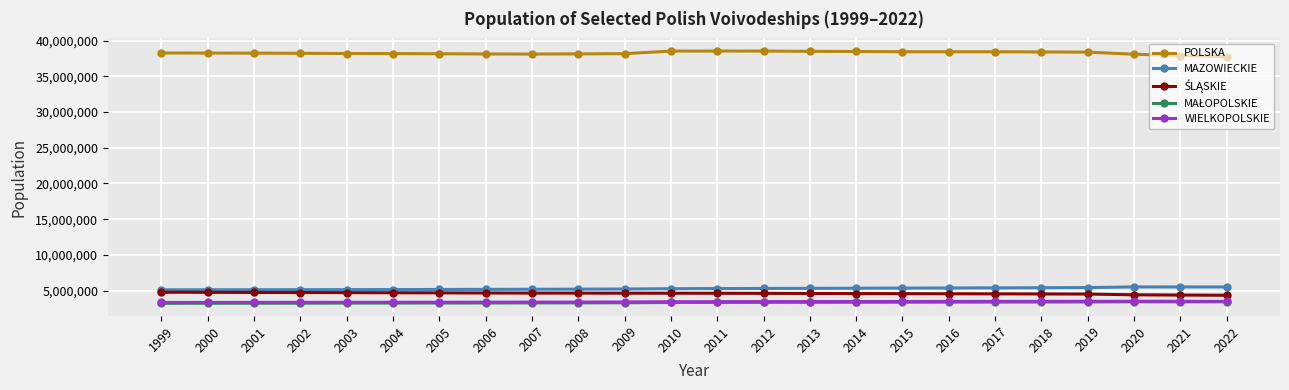

True or false: WIELKOPOLSKIE has more than 0 interior local peaks.

True